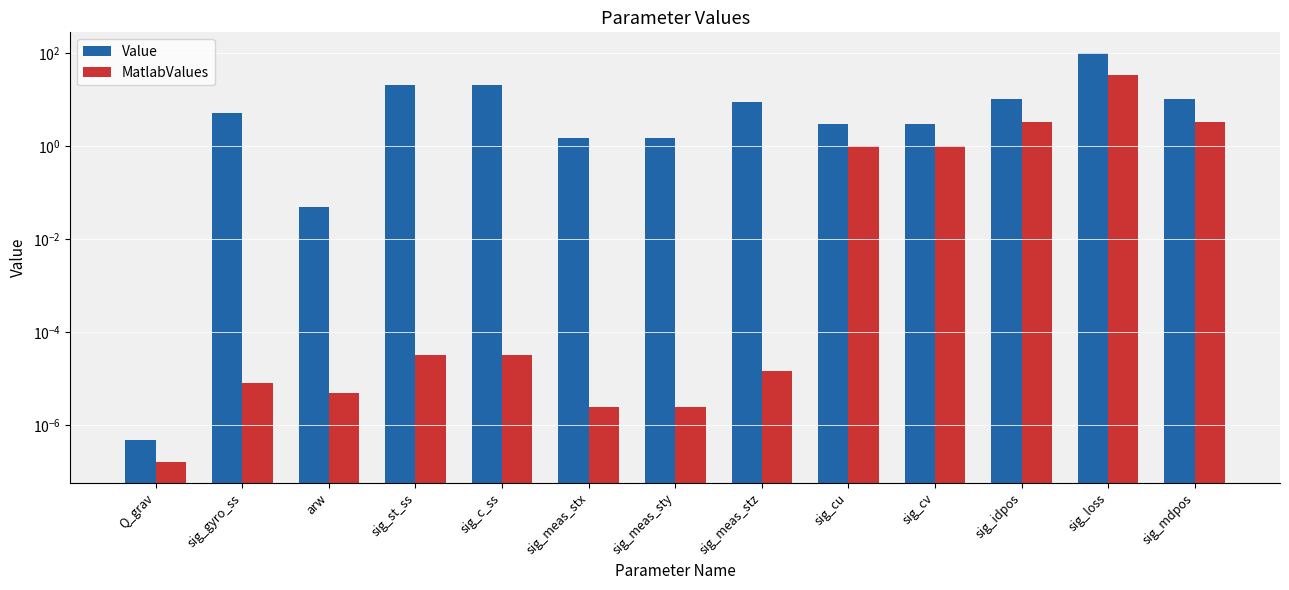

How many distinct data groups are displayed?

2